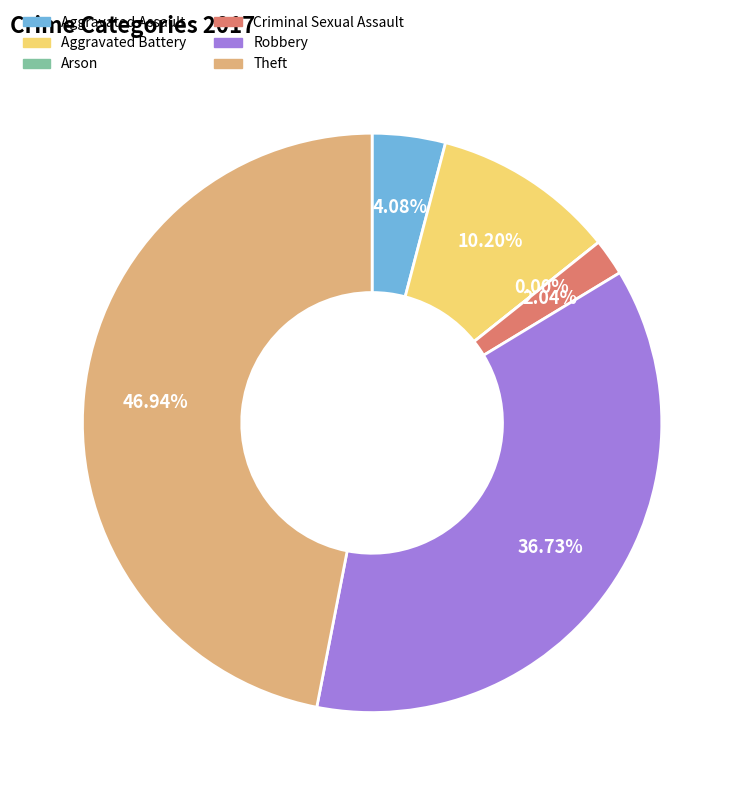

Do Arson and Aggravated Battery together represent more than half of the pie?

No